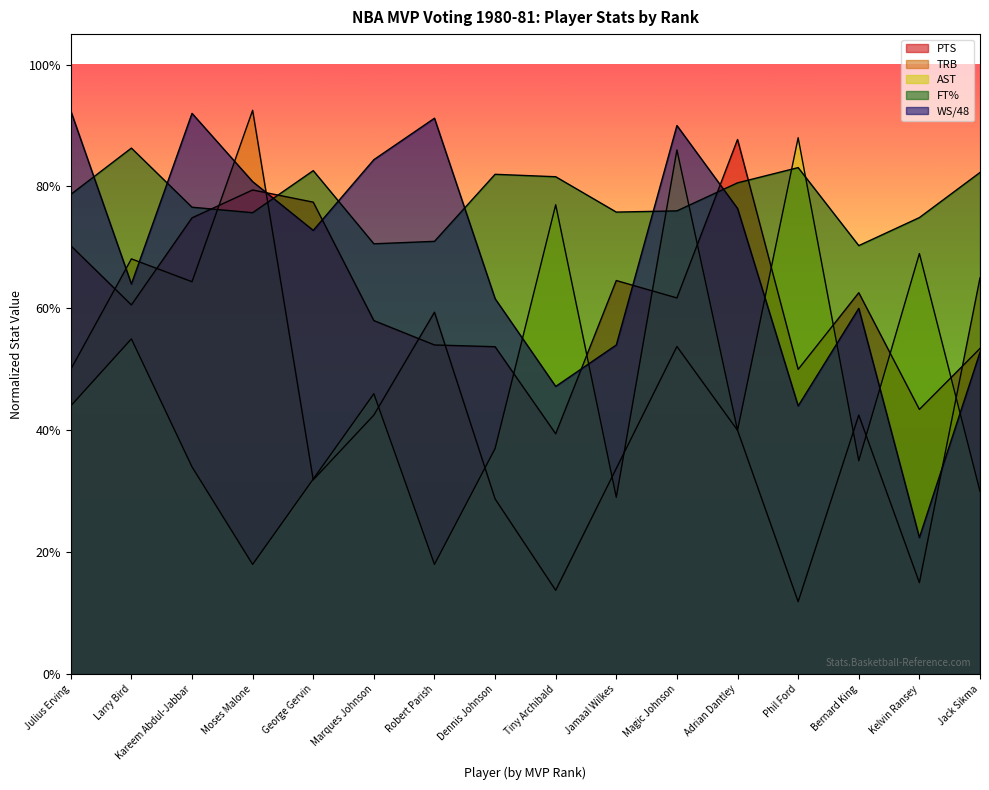

What is the approximate value of AST at Robert Parish?

0.2